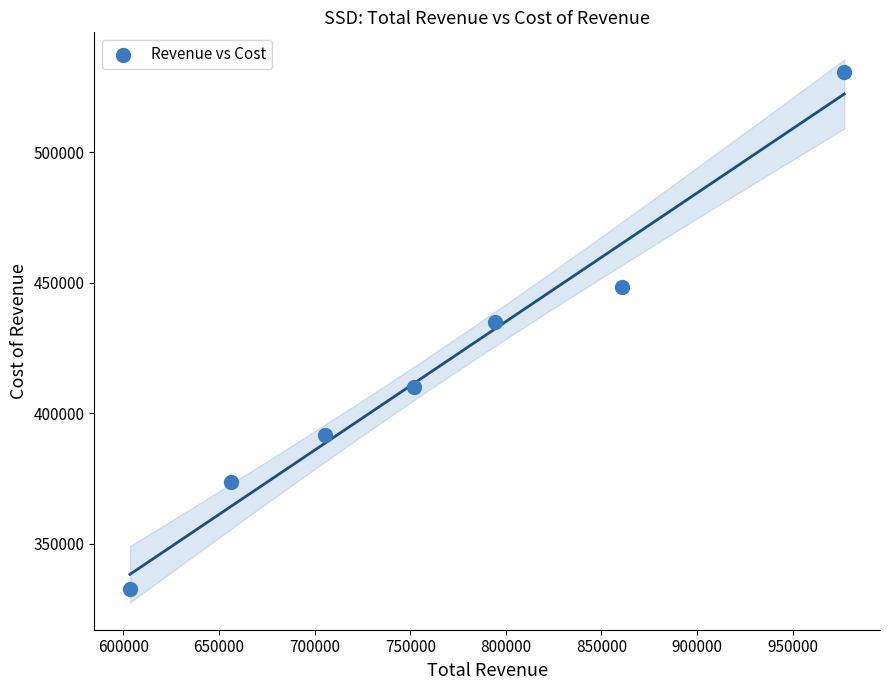

What Y value in the scatter plot is closest to 431700?

435100